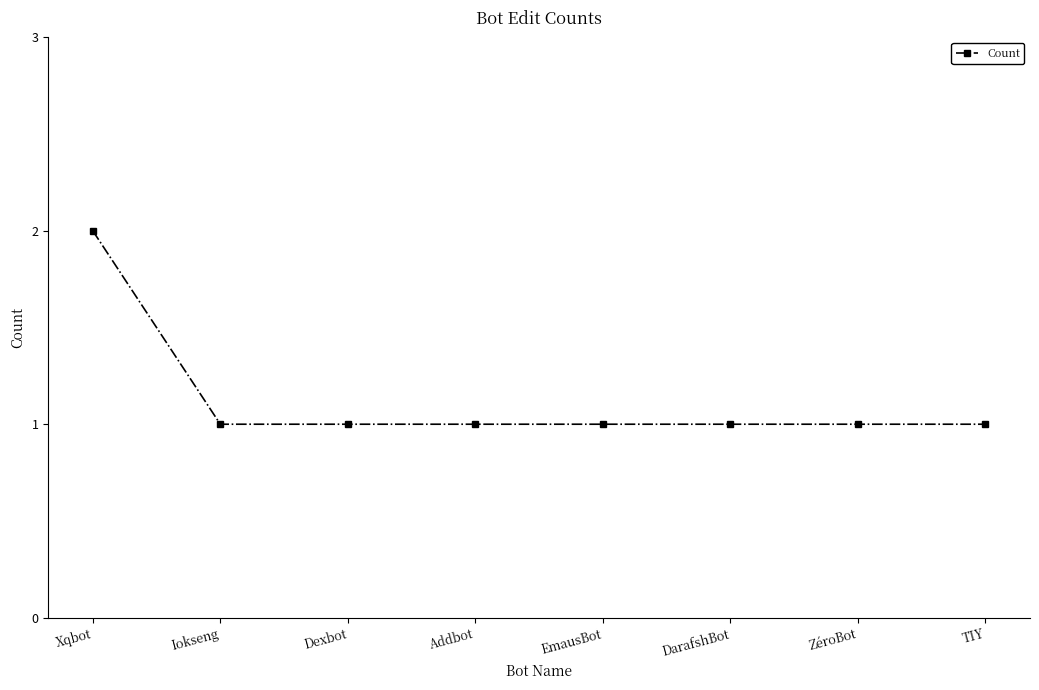

The chart shows a value of 2 at ZéroBot. True or false?

False